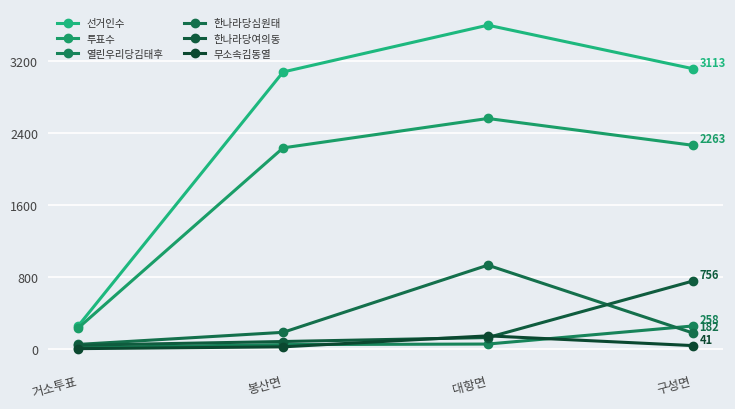

At which category is the sum across all series the highest?

대항면